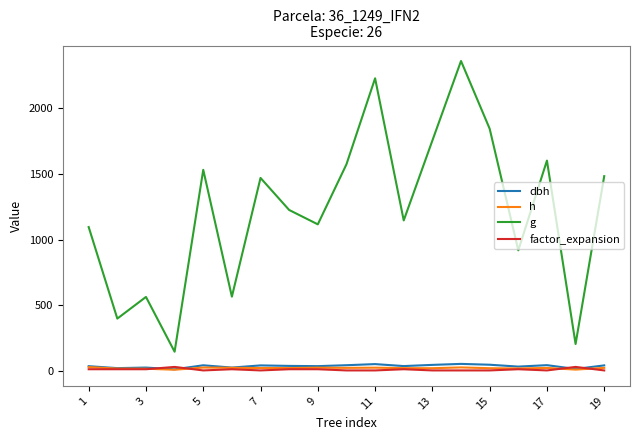

True or false: g and factor_expansion cross at least once.

False